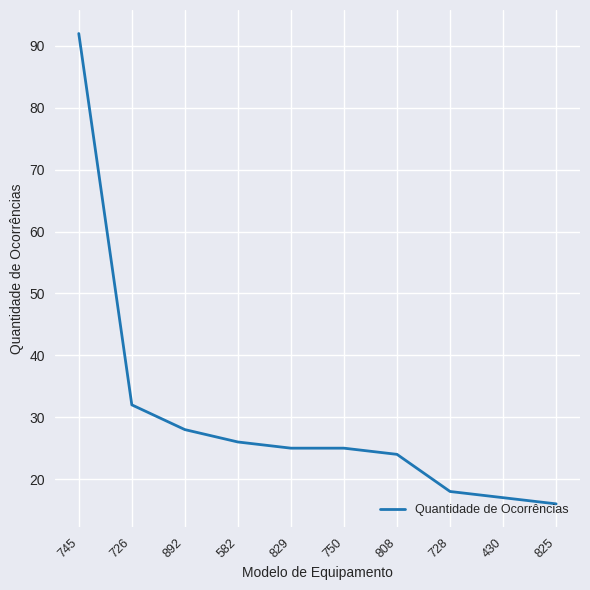

What value does the data have at 728, to the nearest 5?

20